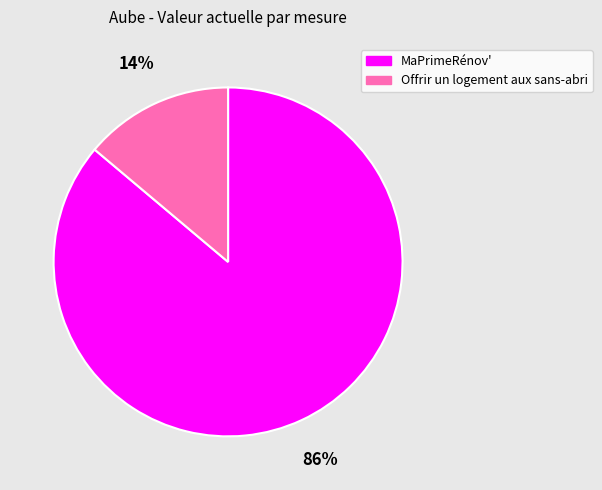

Which has a higher value, Offrir un logement aux sans-abri or MaPrimeRénov'?

MaPrimeRénov'